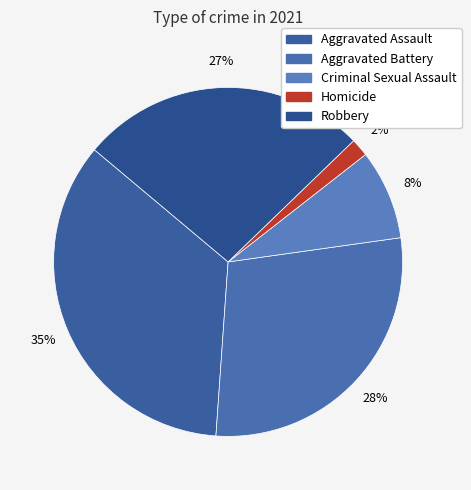

Between Homicide and Aggravated Battery, which is larger?

Aggravated Battery